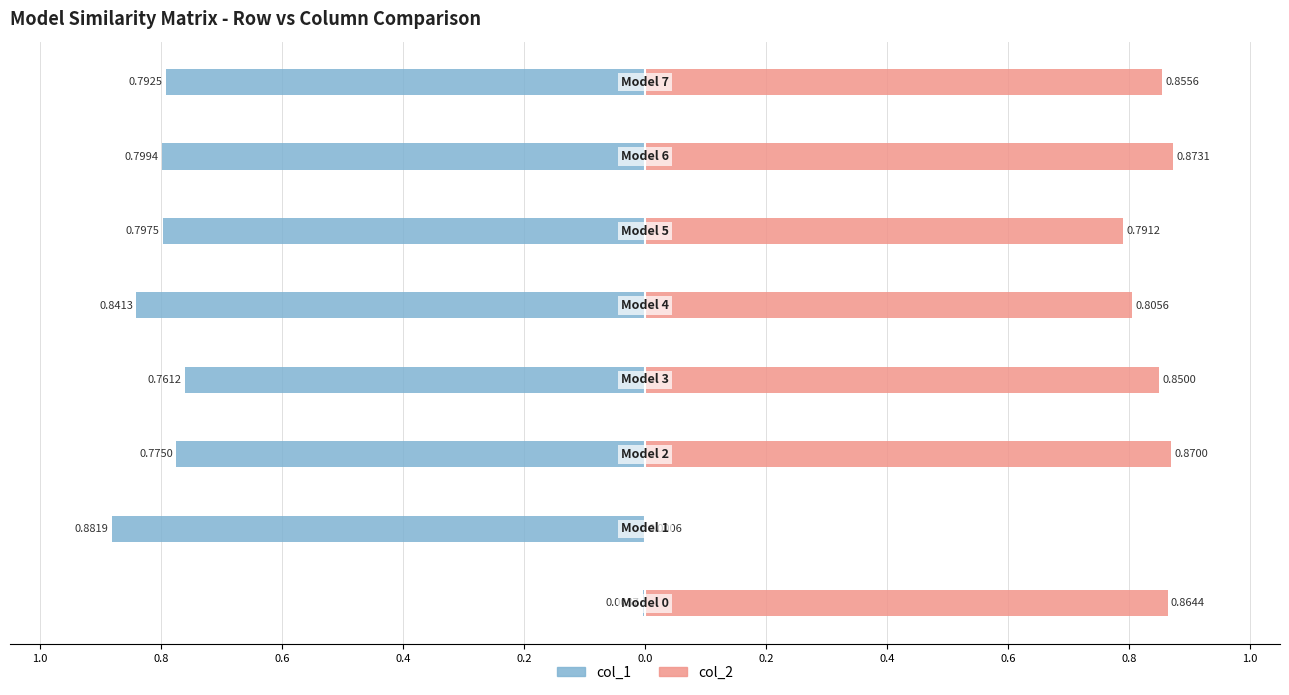

Reading left to right, transcribe all the data shown in this chart.

col_1: 1.0=-0.0	0.8=-0.9	0.6=-0.8	0.4=-0.8	0.2=-0.8	0.0=-0.8	0.2=-0.8	0.4=-0.8
col_2: 1.0=0.9	0.8=0.0	0.6=0.9	0.4=0.8	0.2=0.8	0.0=0.8	0.2=0.9	0.4=0.9